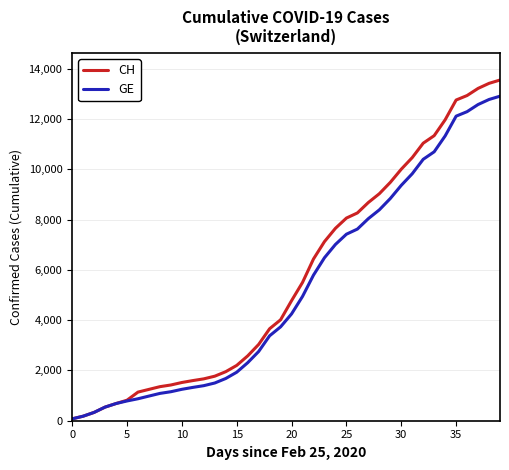

How many lines are shown in the chart?

2